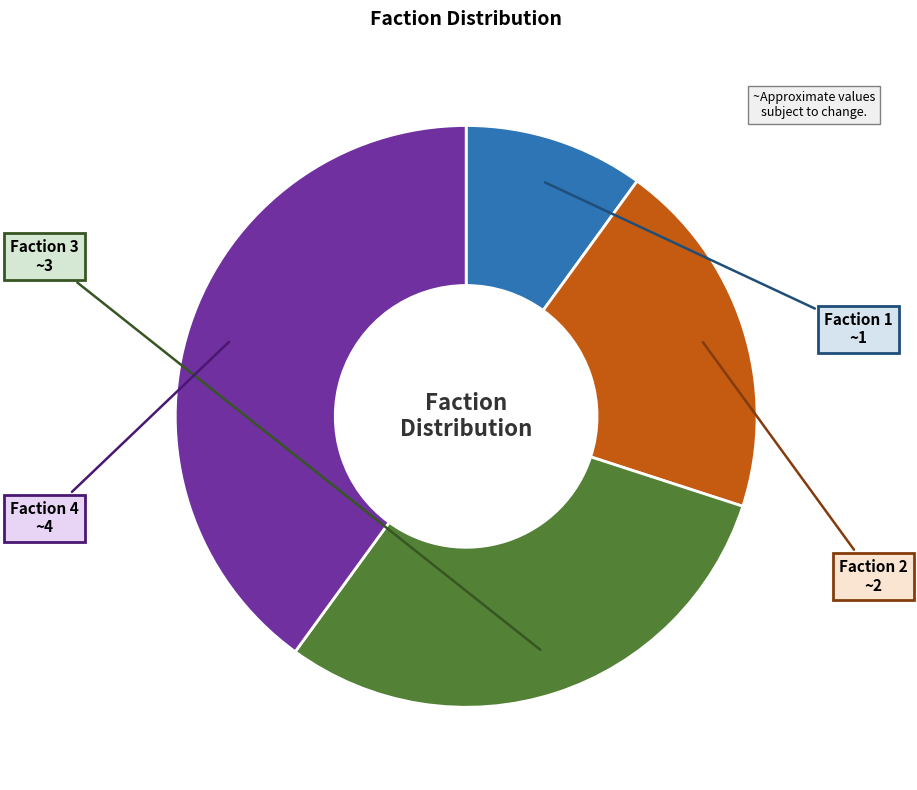

Does any single category account for the majority?

No